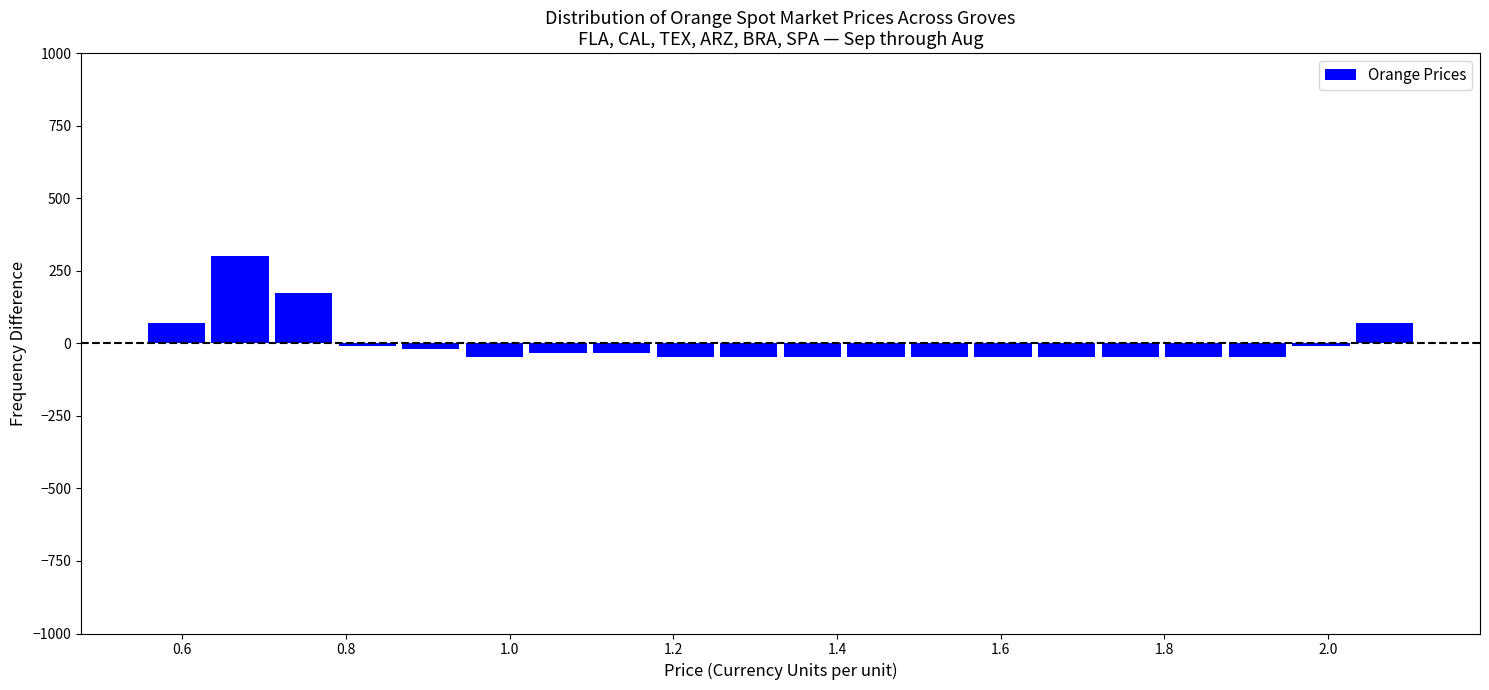

Around what value on the x-axis is the tallest bar? Give the approximate position of its centre, as read against the axis.

0.68